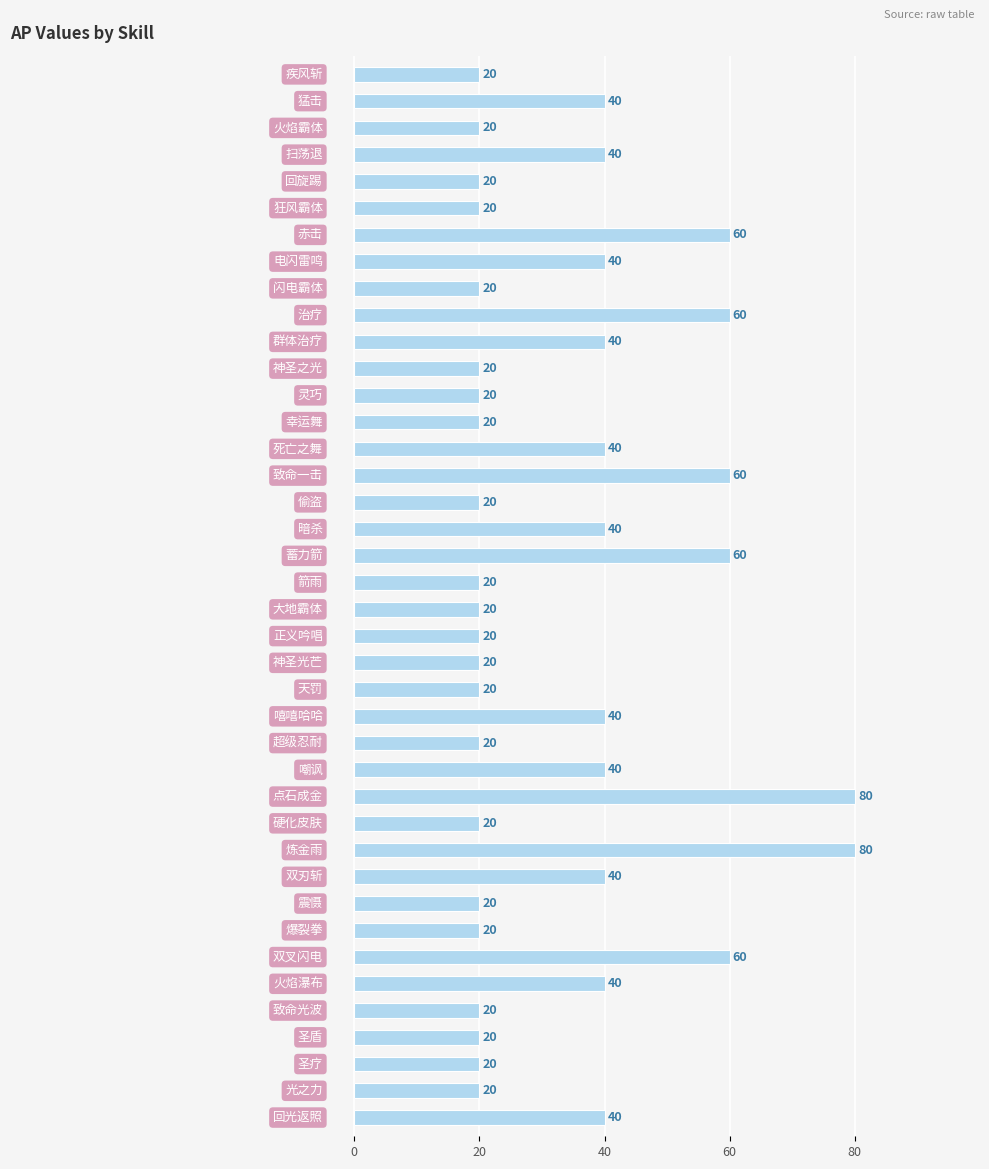

Reading top to bottom, transcribe all the data shown in this chart.

20	40	20	40	20	20	60	40	20	60	40	20	20	20	40	60	20	40	60	20	20	20	20	20	40	20	40	80	20	80	40	20	20	60	40	20	20	20	20	40